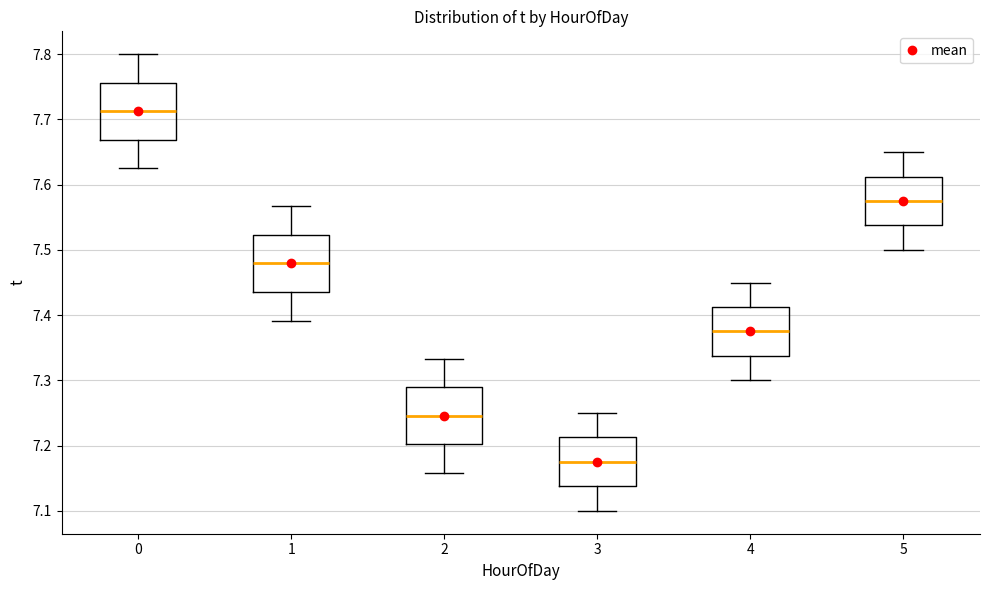

Where does the upper whisker of the box at x = 2 end on the y-axis? The values are not printed on the chart, so give them approximately, as read against the axis.

7.33